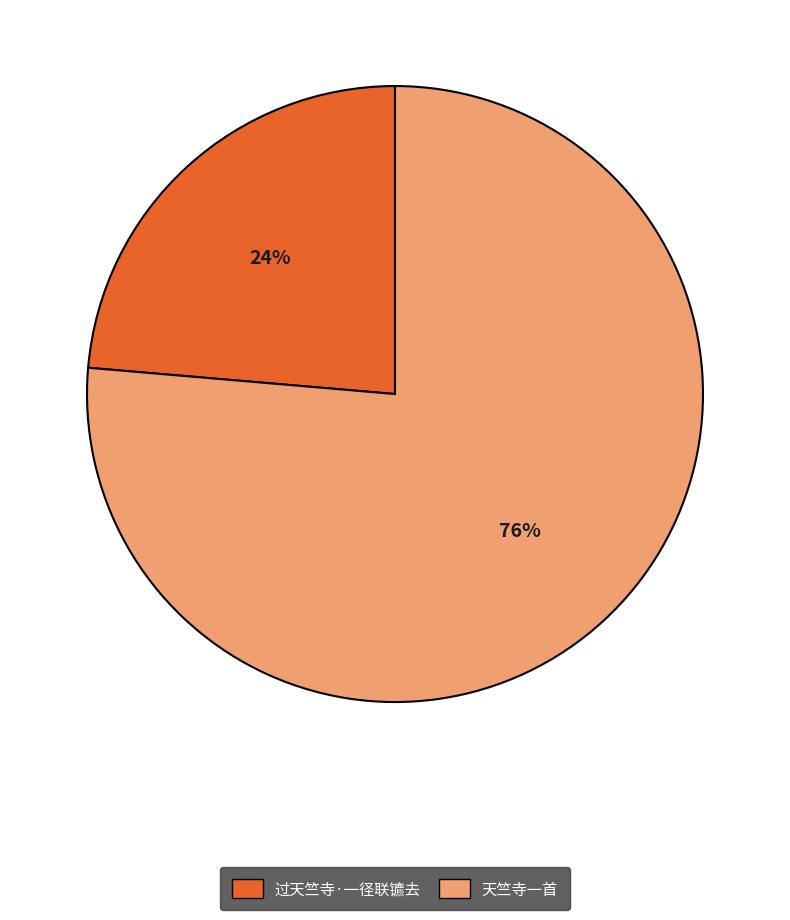

Rank the categories by value from lowest to highest.

过天竺寺·一径联镳去, 天竺寺一首